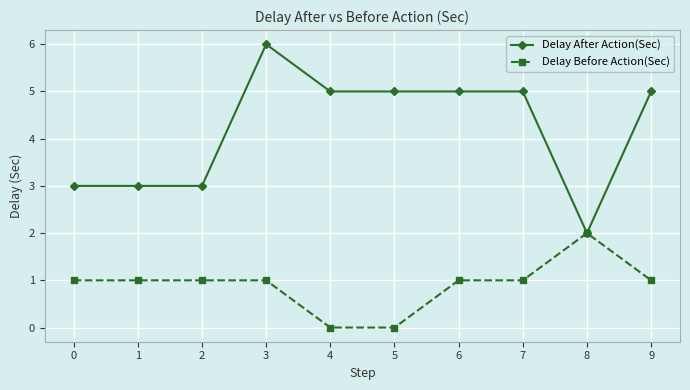

Which series has the largest total across all categories?

Delay After Action(Sec)